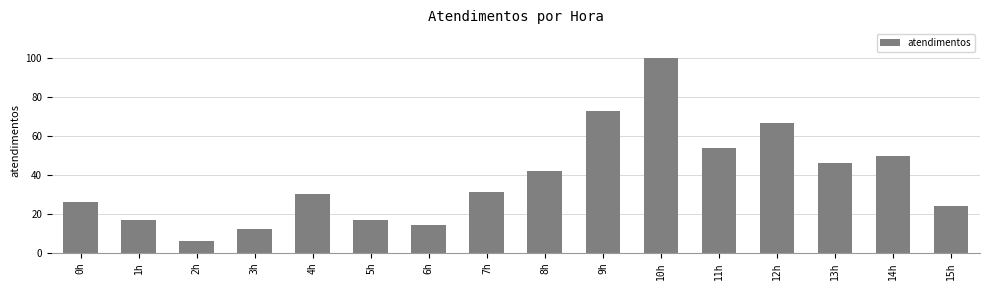

How many data points are less than 31?

8